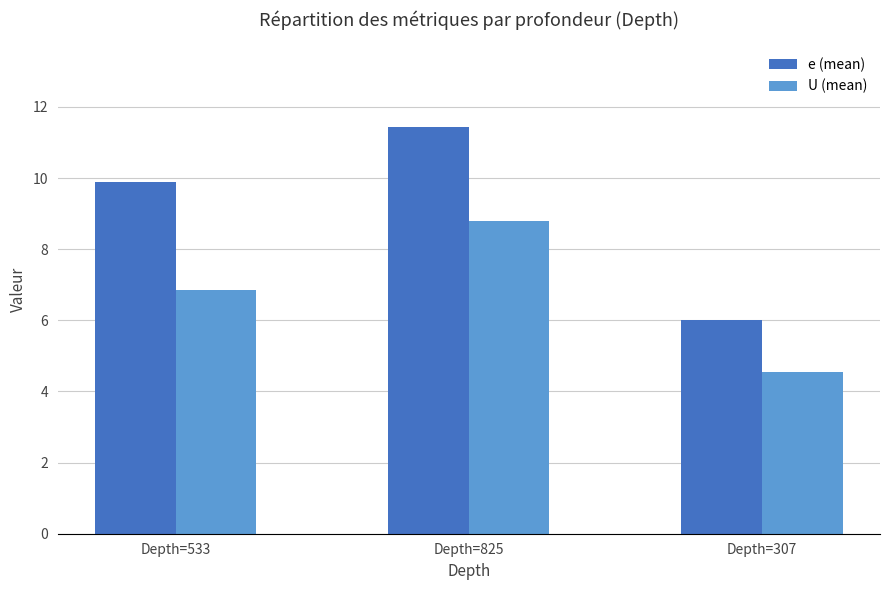

What is the difference between the U (mean) values at Depth=825 and Depth=307?

4.2